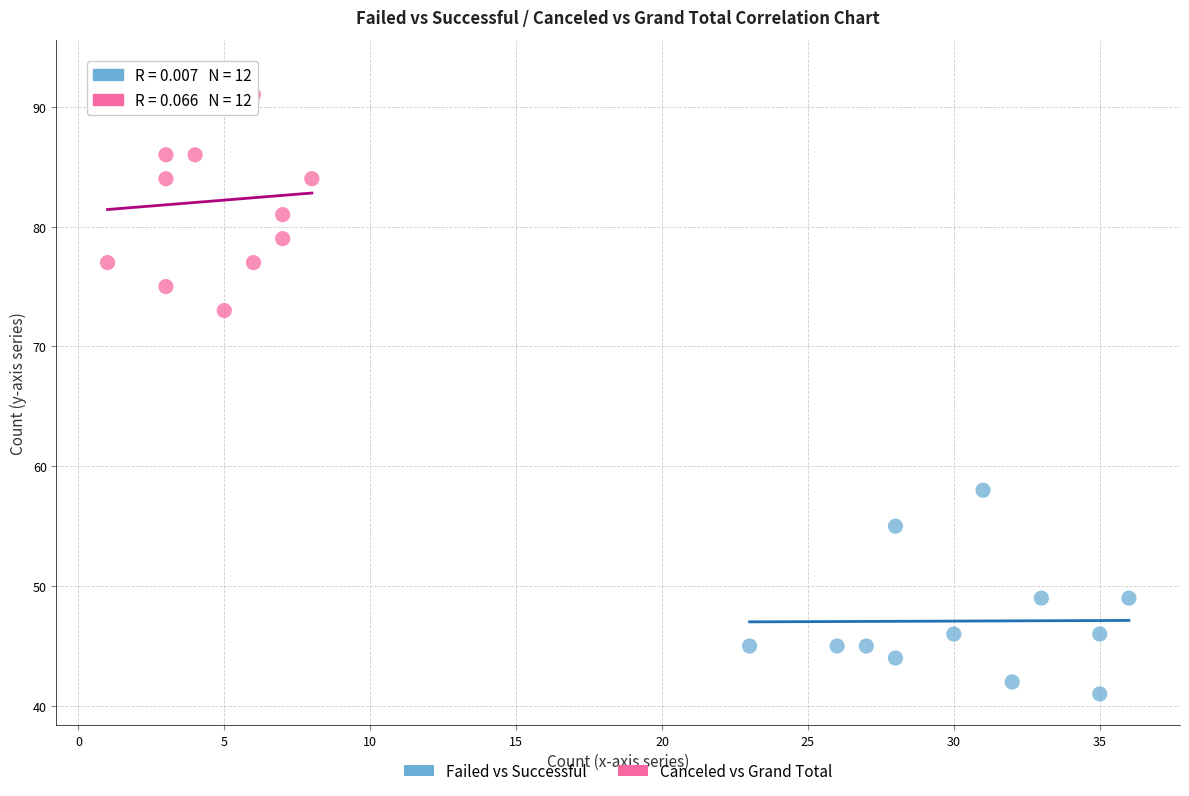

Which series has the widest spread of Y values?

Canceled vs Grand Total